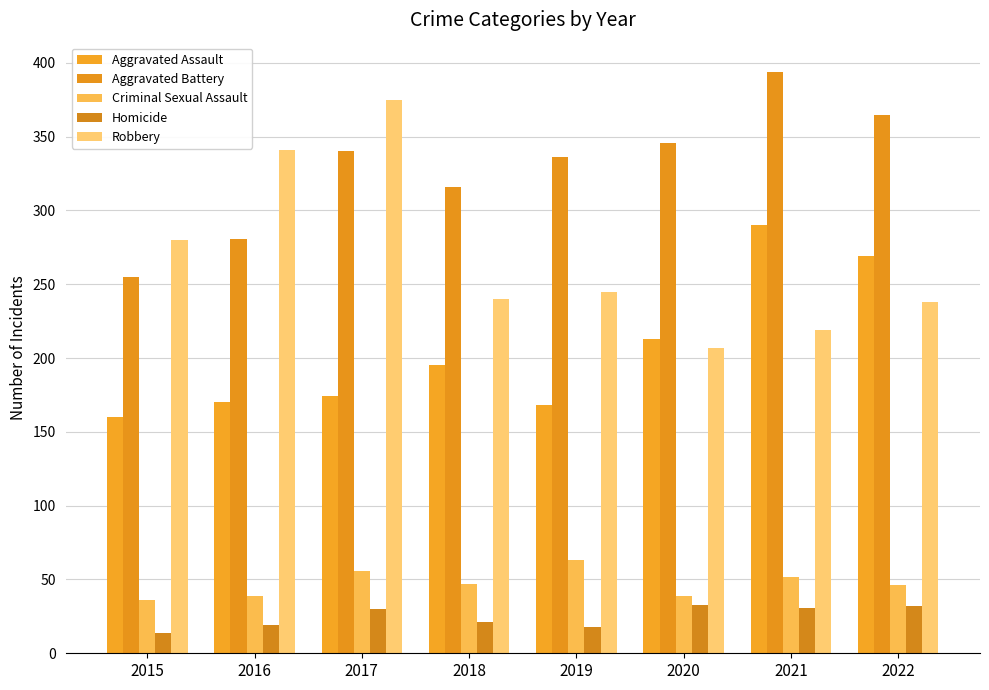

What is the value of the Criminal Sexual Assault bar at the 6th from the left?

39